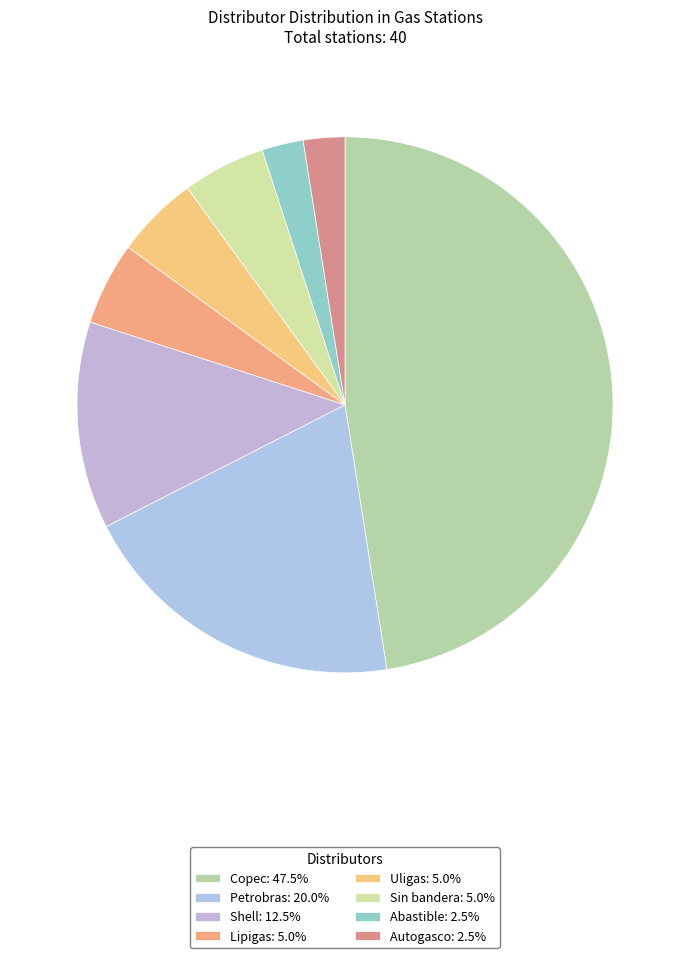

What percentage is the Lipigas slice, to the nearest percent?

5%